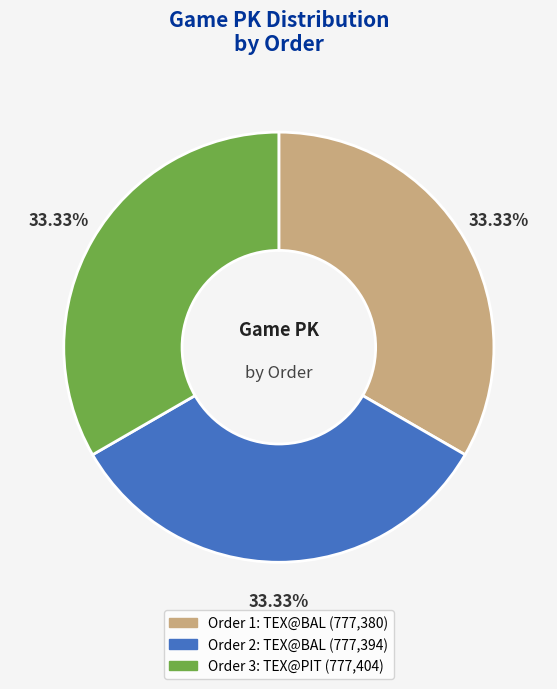

Is there any slice that represents more than half of the pie?

No